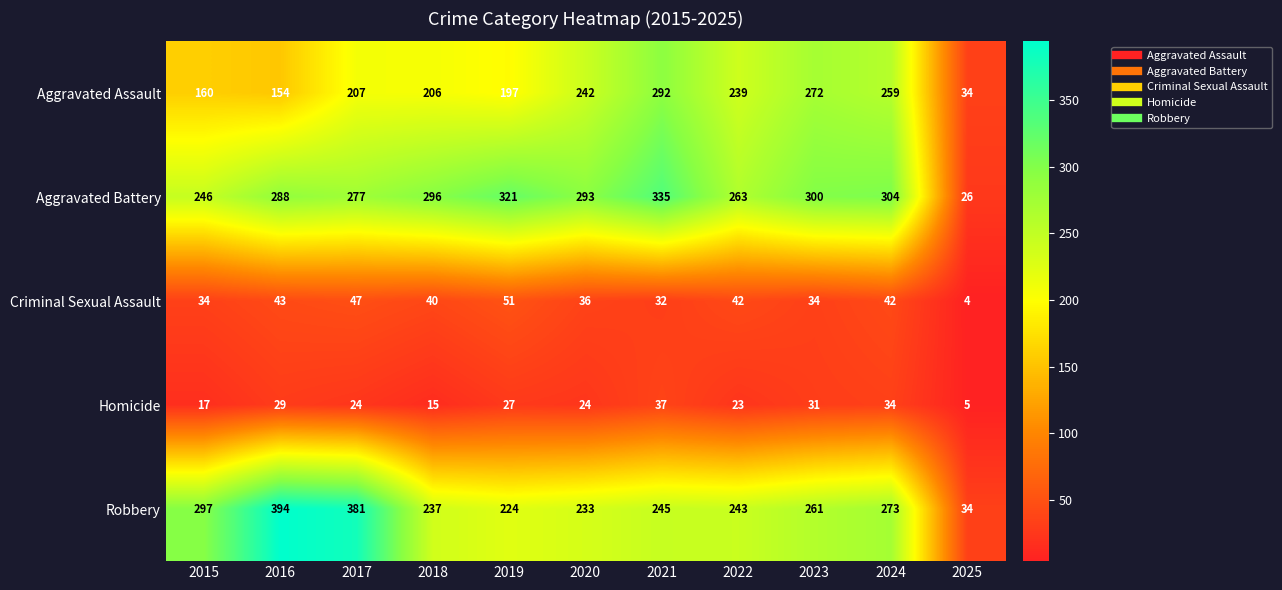

What is the maximum value shown in the chart?

394